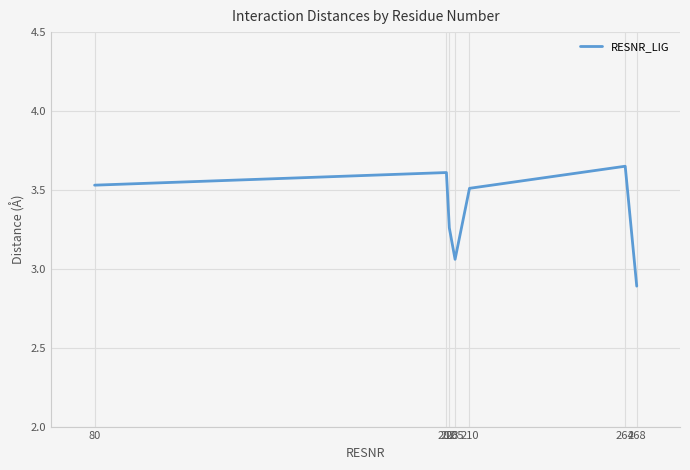

What is the average value?

3.4